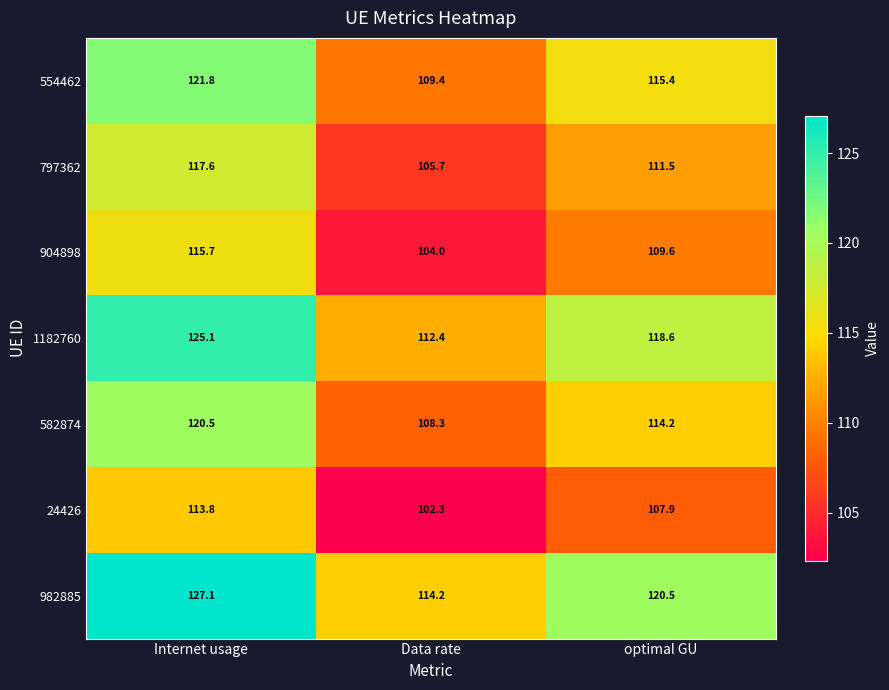

True or false: 1182760 has a value of 76.3 at Internet usage.

False